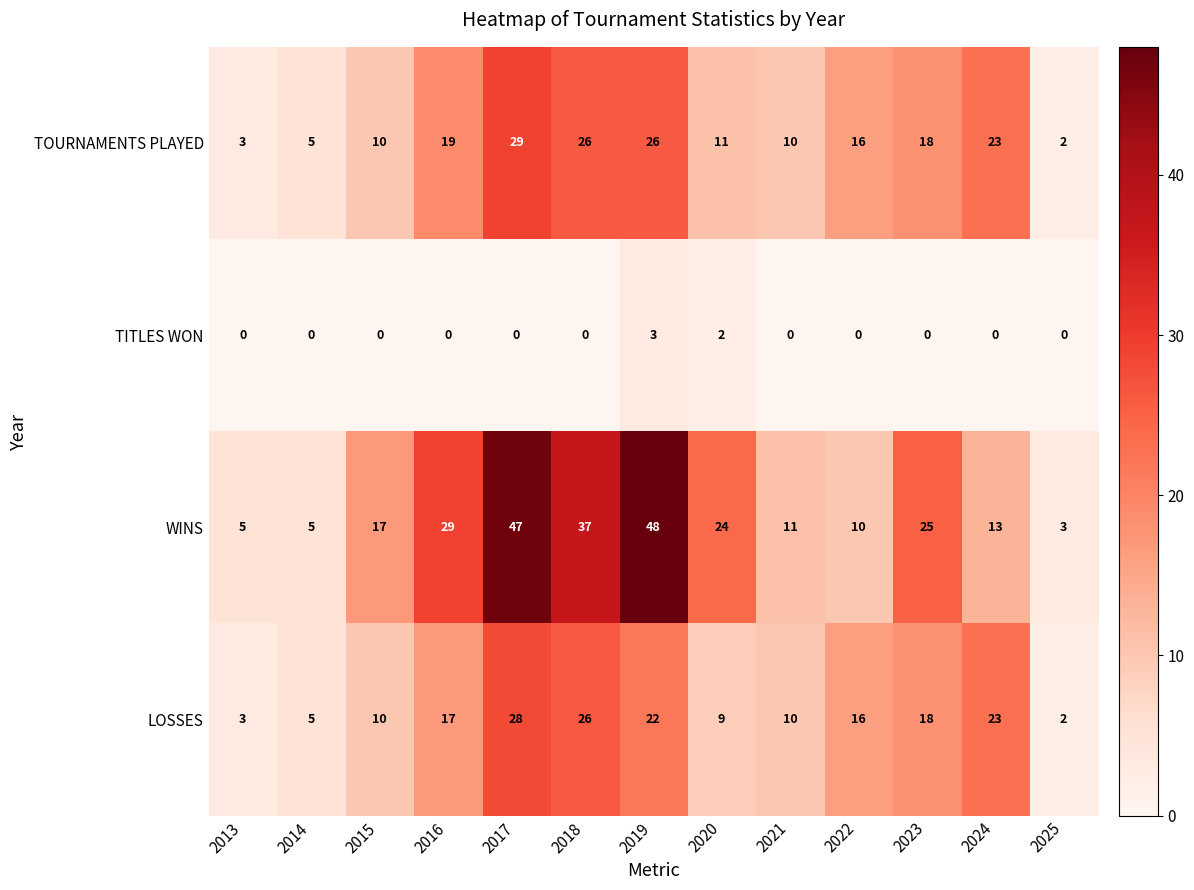

What is the spread (max minus min) of values at 2020?

22